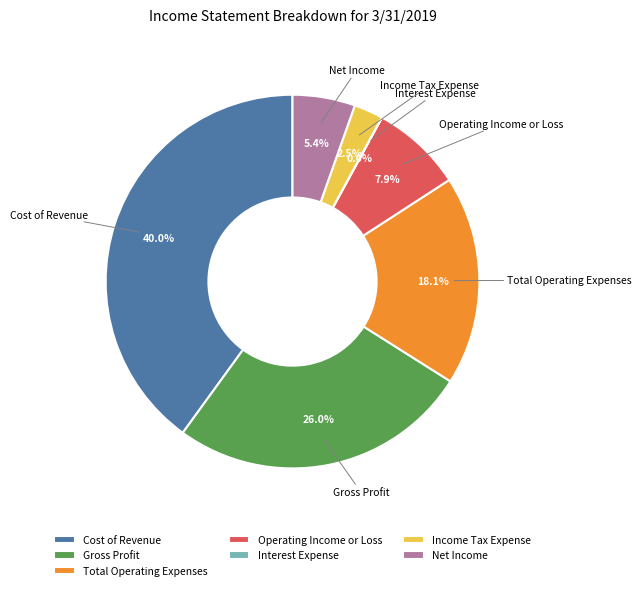

To the nearest percent, what is the average slice percentage?

14%